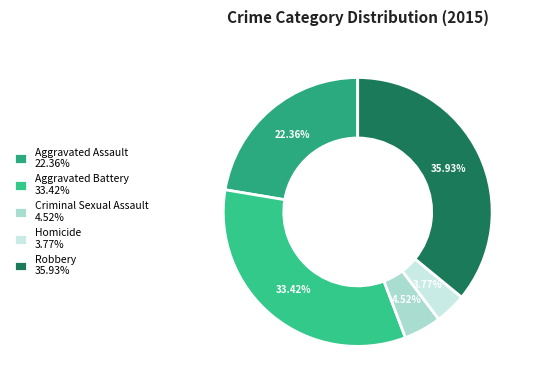

Rank the categories by value from lowest to highest.

Homicide, Criminal Sexual Assault, Aggravated Assault, Aggravated Battery, Robbery